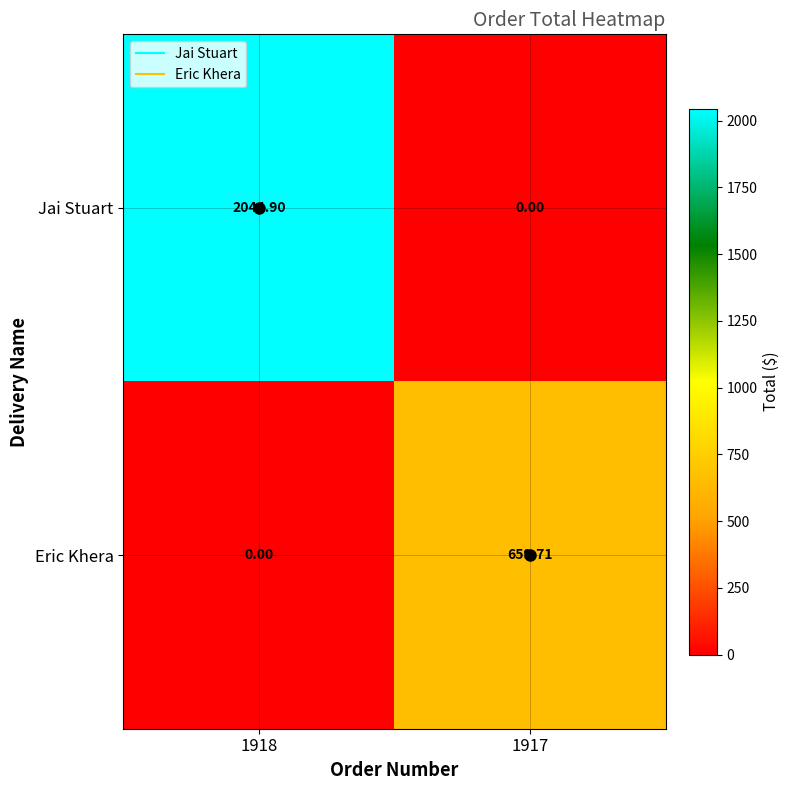

List the series in order of their peak value, highest first.

Jai Stuart, Eric Khera